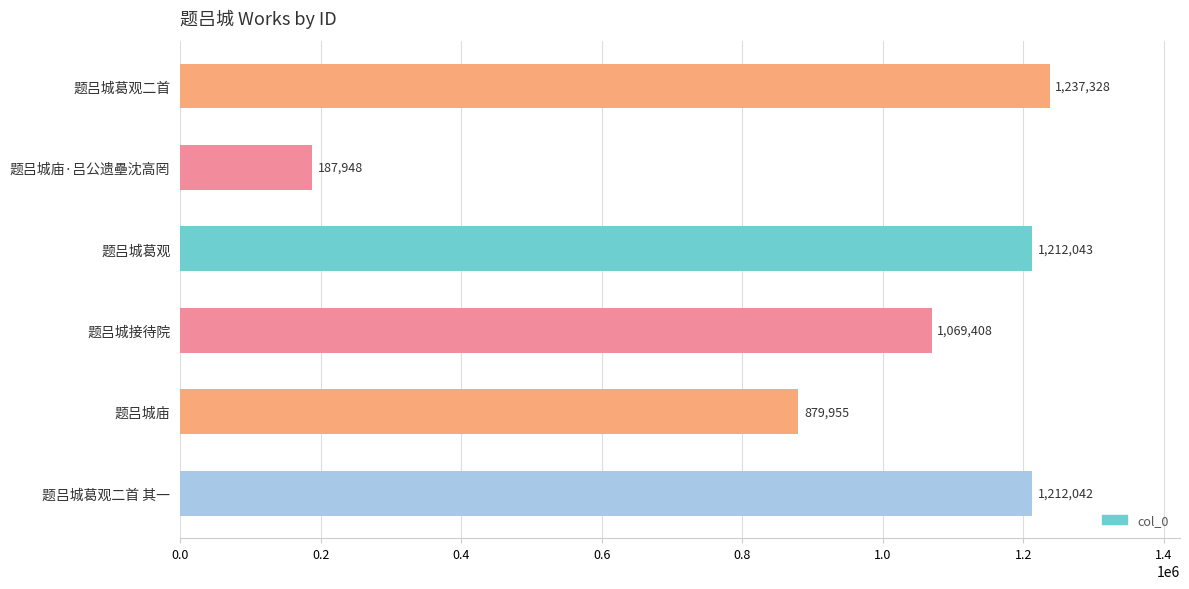

What is the change in value from 题吕城接待院 to 题吕城葛观二首 其一?

+142634